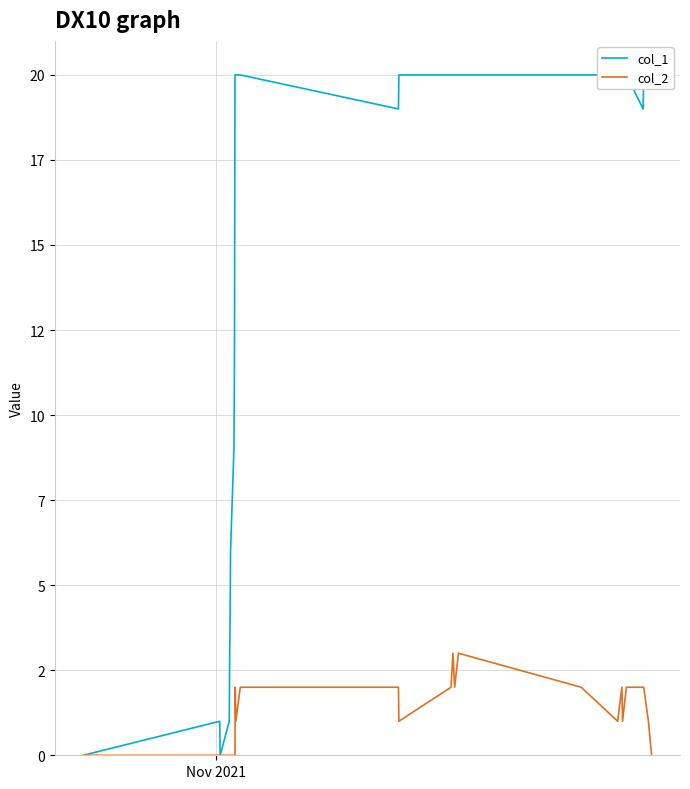

How many lines are shown in the chart?

2